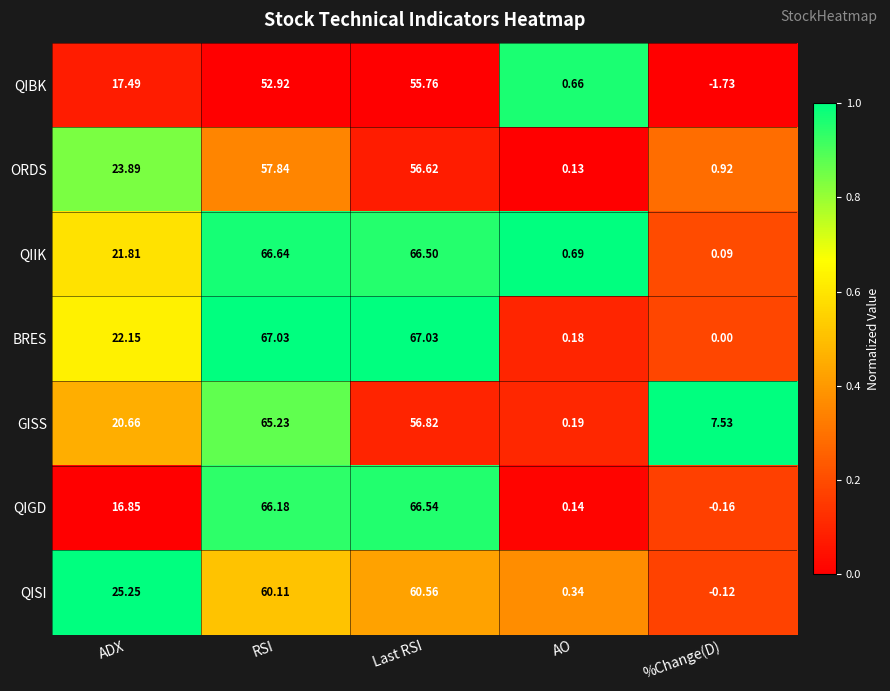

Which series has the largest range (max minus min)?

BRES